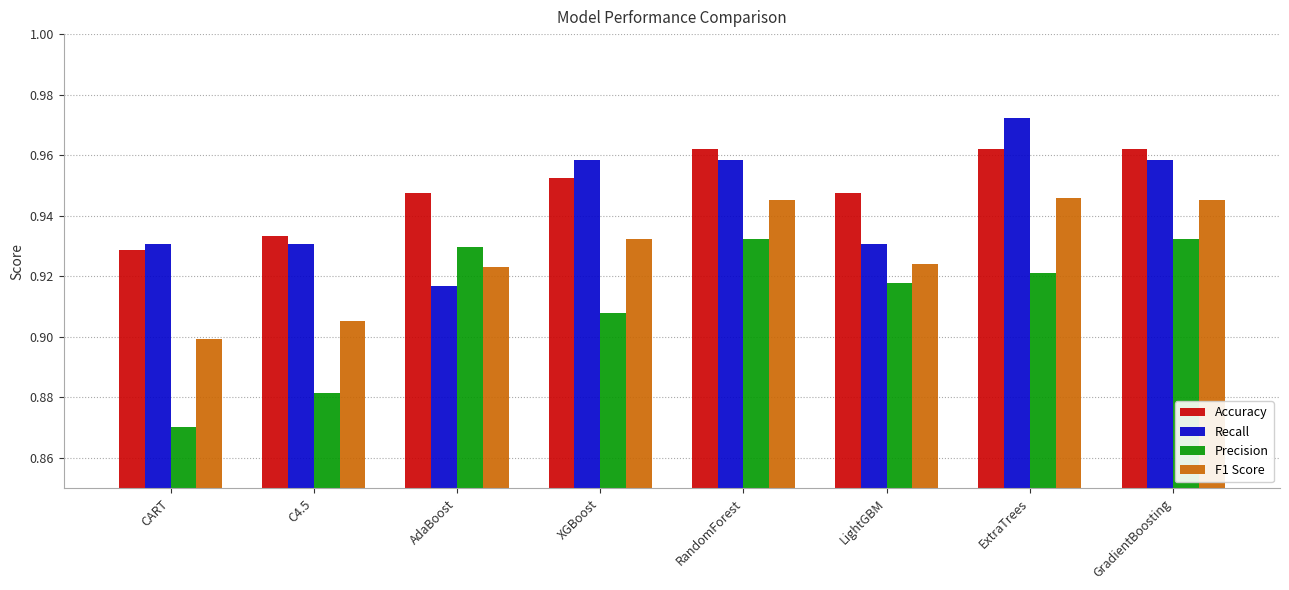

Which series has the largest range (max minus min)?

Precision